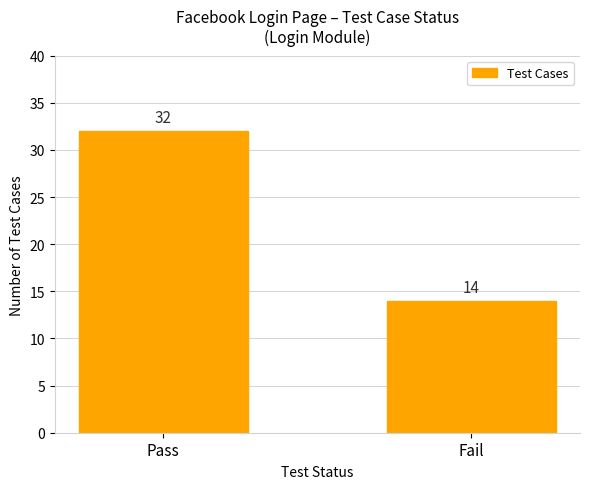

Count the number of categories in the chart.

2